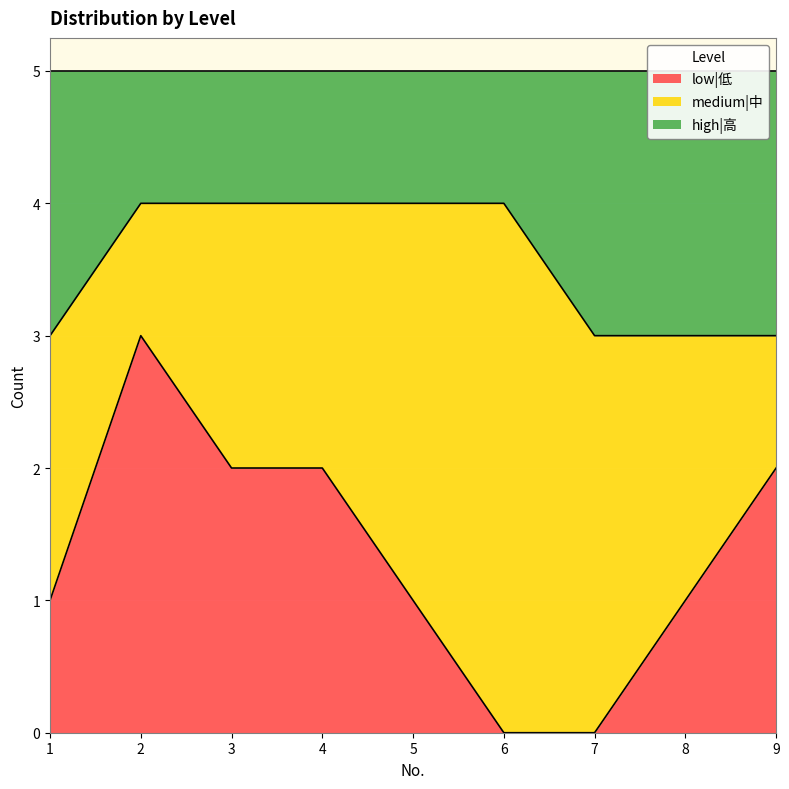

The value of low|低 at 9 is 1. True or false?

False